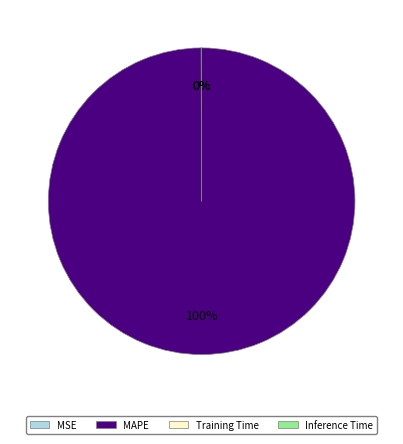

Is there a majority slice in this chart?

Yes